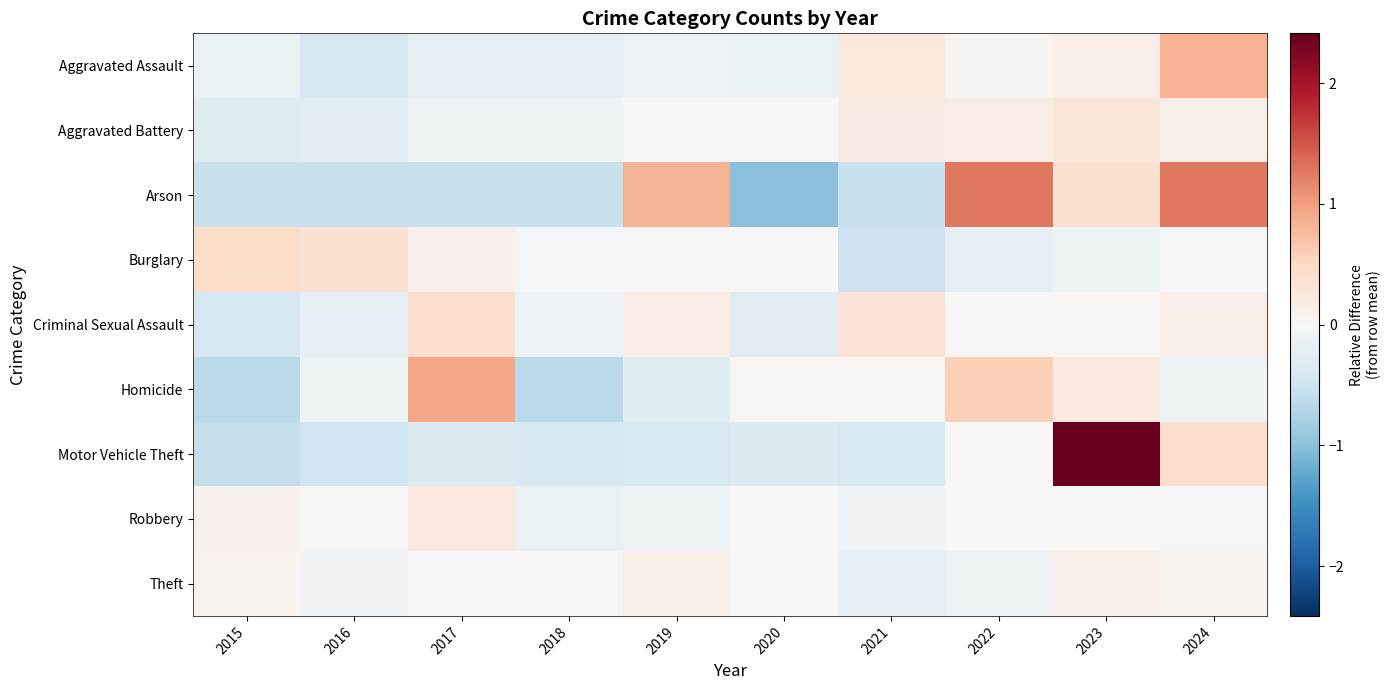

How many categories are shown in the chart?

10